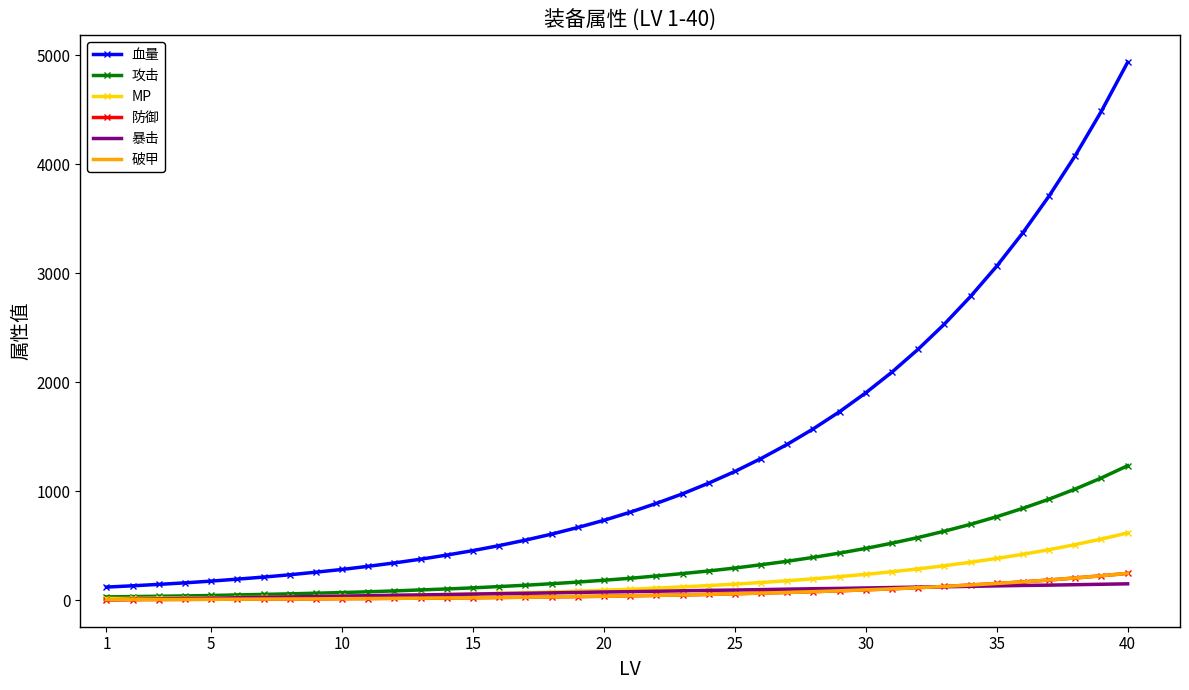

What is the difference between the second highest and minimum values in the MP series?

546